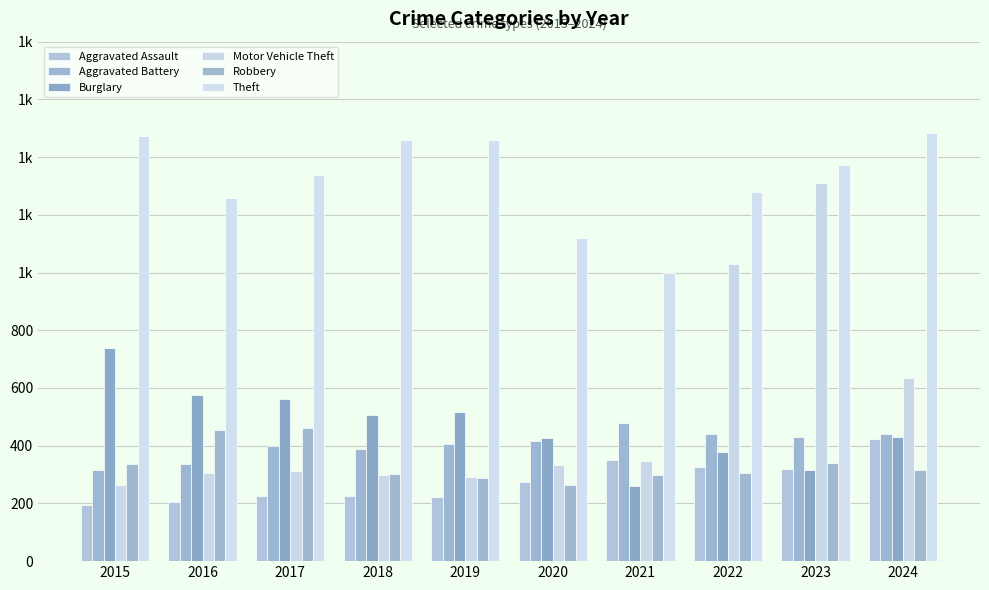

What is the difference between the maximum and minimum values in the Aggravated Battery series?

163